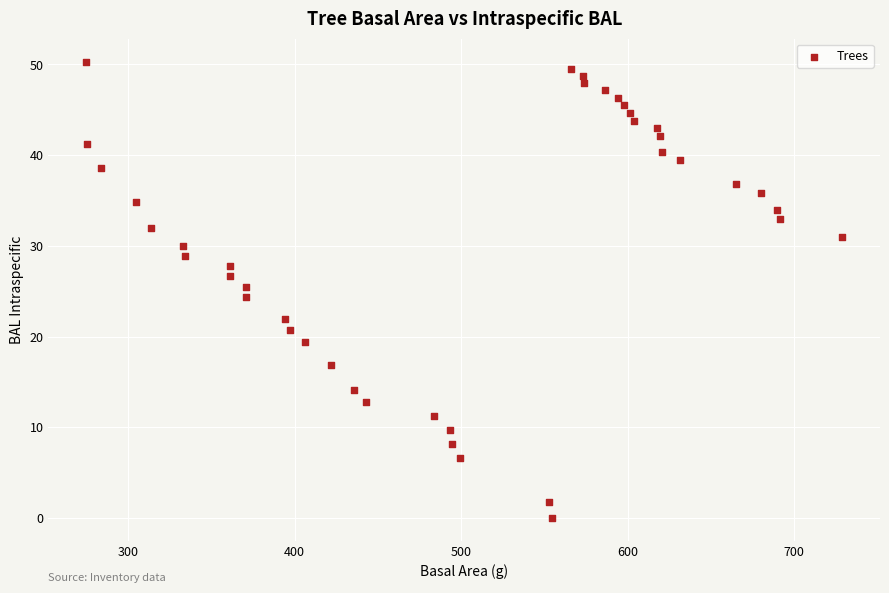

What is the range of Y values (max minus min)?

50.3